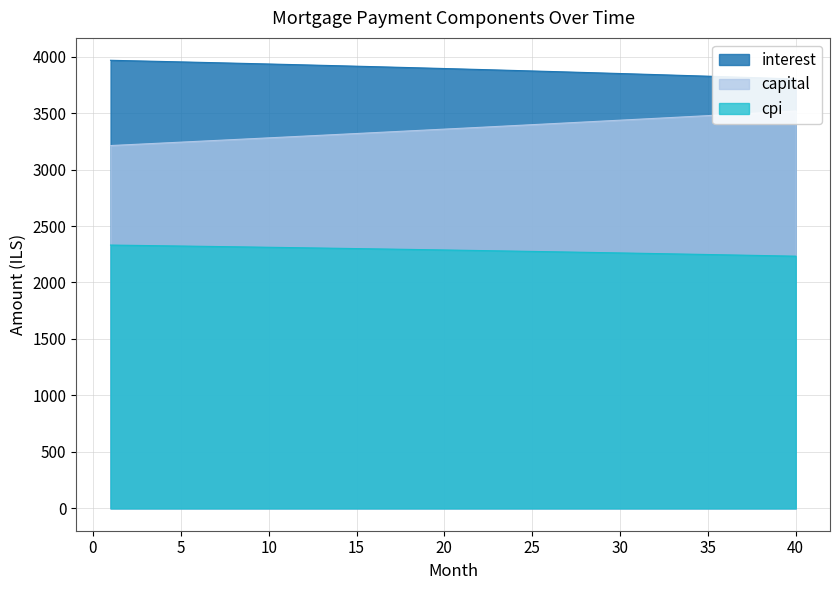

Reading left to right, what are all the values shown in this chart?

interest: 1=3967.6	2=3964.1	3=3960.6	4=3957.0	5=3953.4	6=3949.7	7=3946.1	8=3942.3	9=3938.6	10=3934.8	11=3931.0	12=3927.1	13=3923.2	14=3919.2	15=3915.2	16=3911.2	17=3907.1	18=3903.0	19=3898.8	20=3894.7	21=3890.4	22=3886.1	23=3881.8	24=3877.5	25=3873.1	26=3868.6	27=3864.1	28=3859.6	29=3855.0	30=3850.4	31=3845.8	32=3841.1	33=3836.3	34=3831.6	35=3826.7	36=3821.9	37=3817.0	38=3812.0	39=3807.0	40=3802.0
capital: 1=3212.6	2=3220.1	3=3227.6	4=3235.1	5=3242.7	6=3250.3	7=3257.8	8=3265.4	9=3273.1	10=3280.7	11=3288.4	12=3296.0	13=3303.7	14=3311.4	15=3319.2	16=3326.9	17=3334.7	18=3342.4	19=3350.2	20=3358.1	21=3365.9	22=3373.8	23=3381.6	24=3389.5	25=3397.4	26=3405.4	27=3413.3	28=3421.3	29=3429.2	30=3437.2	31=3445.3	32=3453.3	33=3461.4	34=3469.4	35=3477.5	36=3485.6	37=3493.8	38=3501.9	39=3510.1	40=3518.3
cpi: 1=2331.3	2=2329.2	3=2327.1	4=2325.0	5=2322.9	6=2320.7	7=2318.5	8=2316.3	9=2314.1	10=2311.8	11=2309.5	12=2307.2	13=2304.9	14=2302.5	15=2300.2	16=2297.8	17=2295.4	18=2292.9	19=2290.5	20=2288.0	21=2285.4	22=2282.9	23=2280.3	24=2277.8	25=2275.1	26=2272.5	27=2269.8	28=2267.2	29=2264.4	30=2261.7	31=2258.9	32=2256.2	33=2253.3	34=2250.5	35=2247.6	36=2244.8	37=2241.8	38=2238.9	39=2235.9	40=2232.9